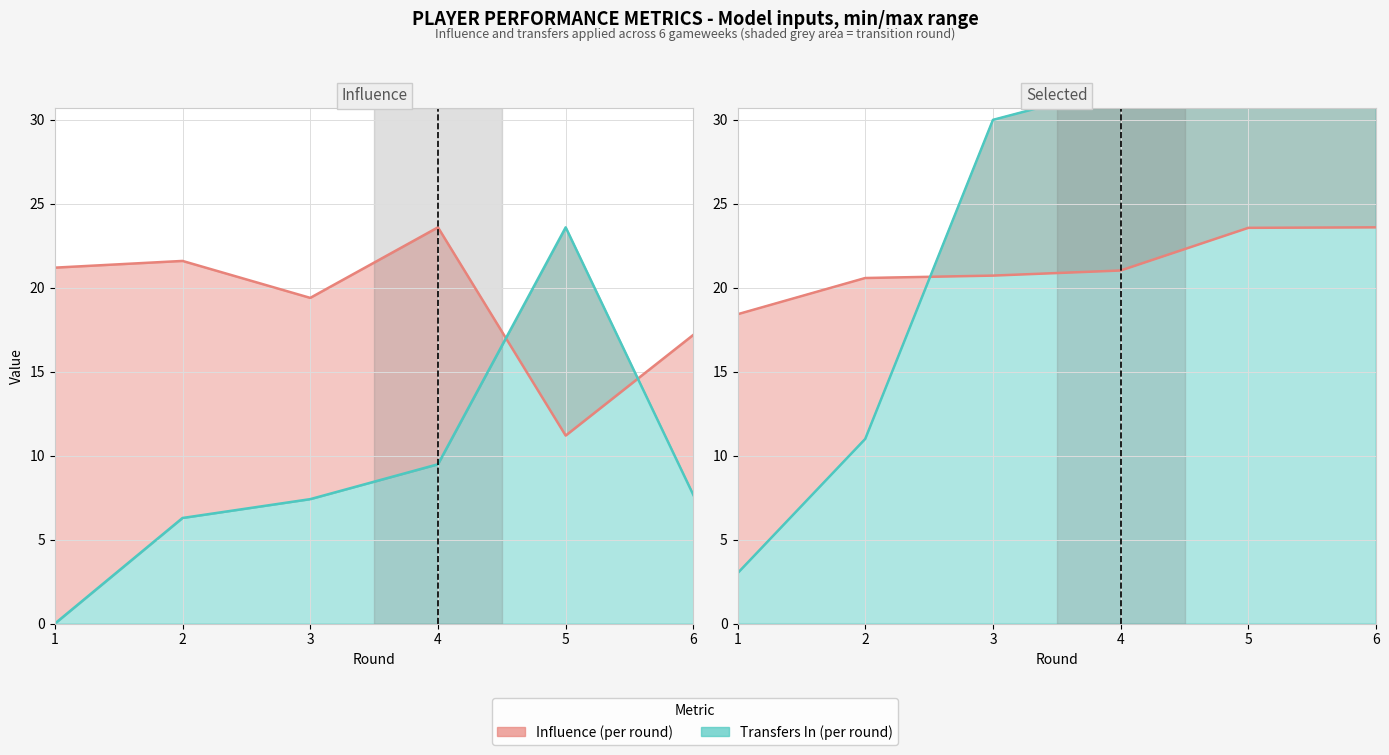

What is the sum of all influence values?

114.2